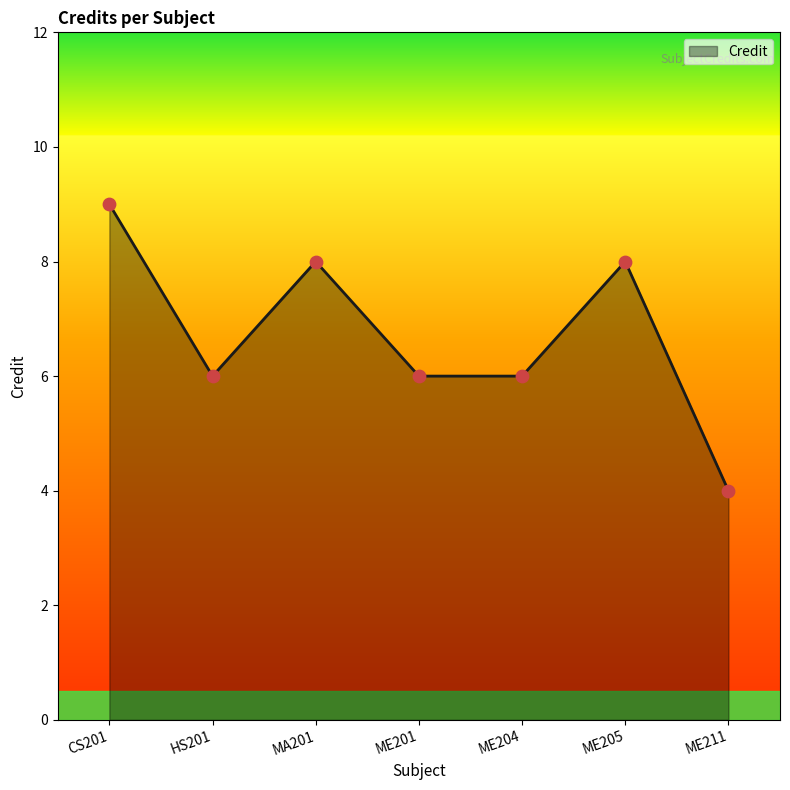

Between ME204 and MA201, which is larger?

MA201